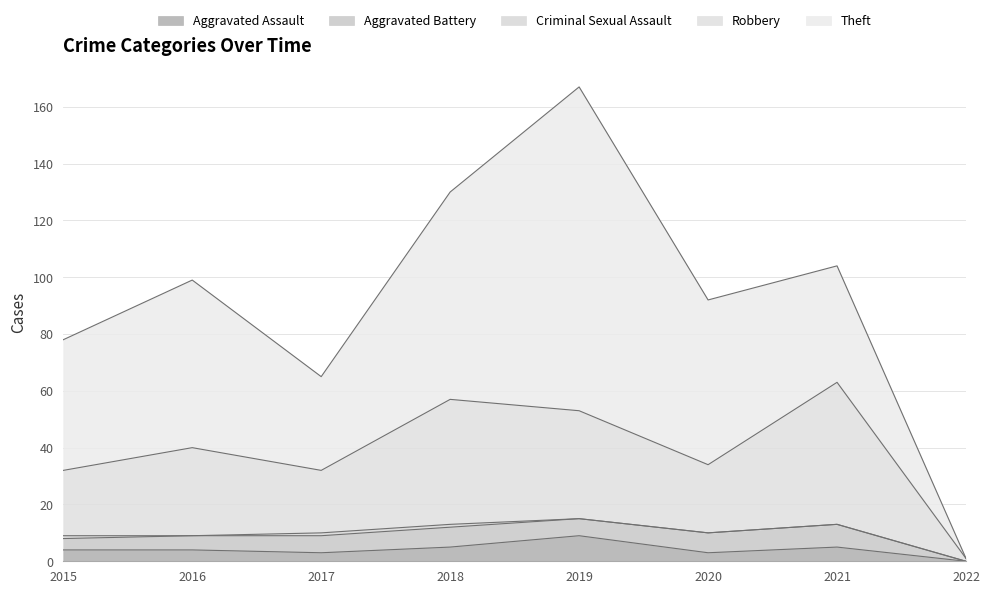

What is the maximum value shown in the chart?

114